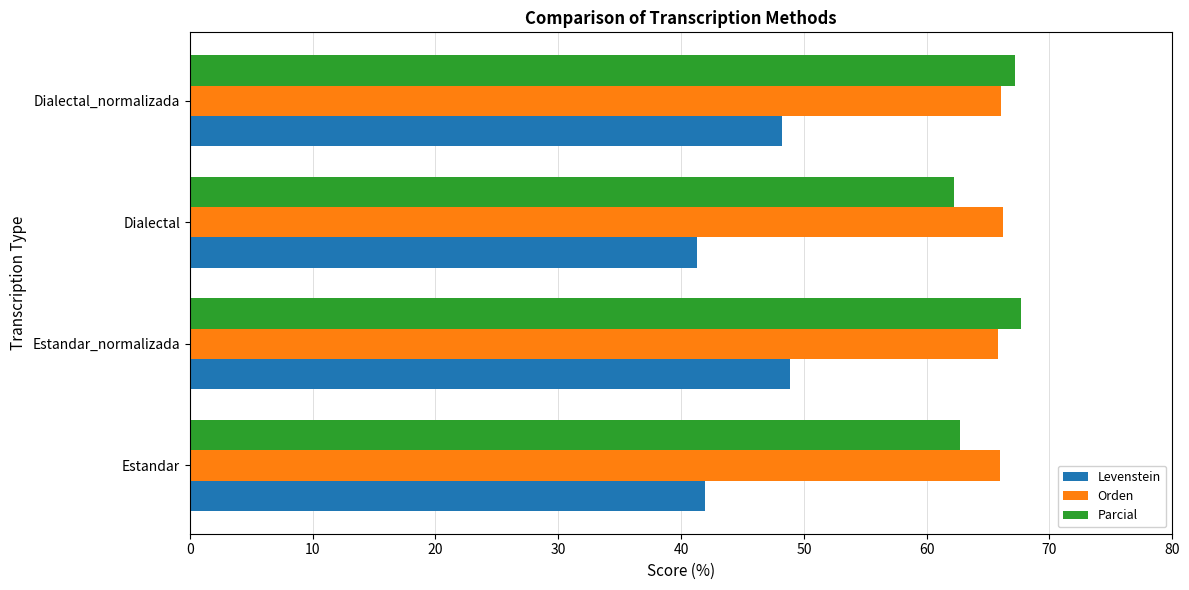

What is the greatest value displayed?

67.7